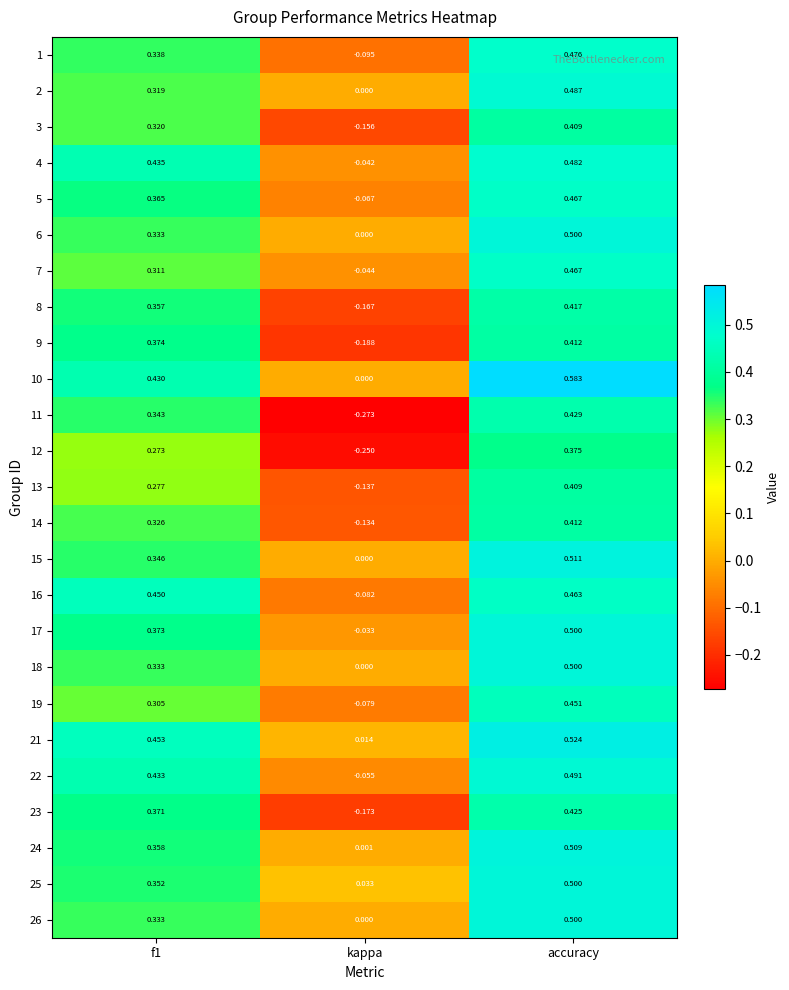

Is the value of 13 at accuracy greater than the value of 17 at f1?

Yes